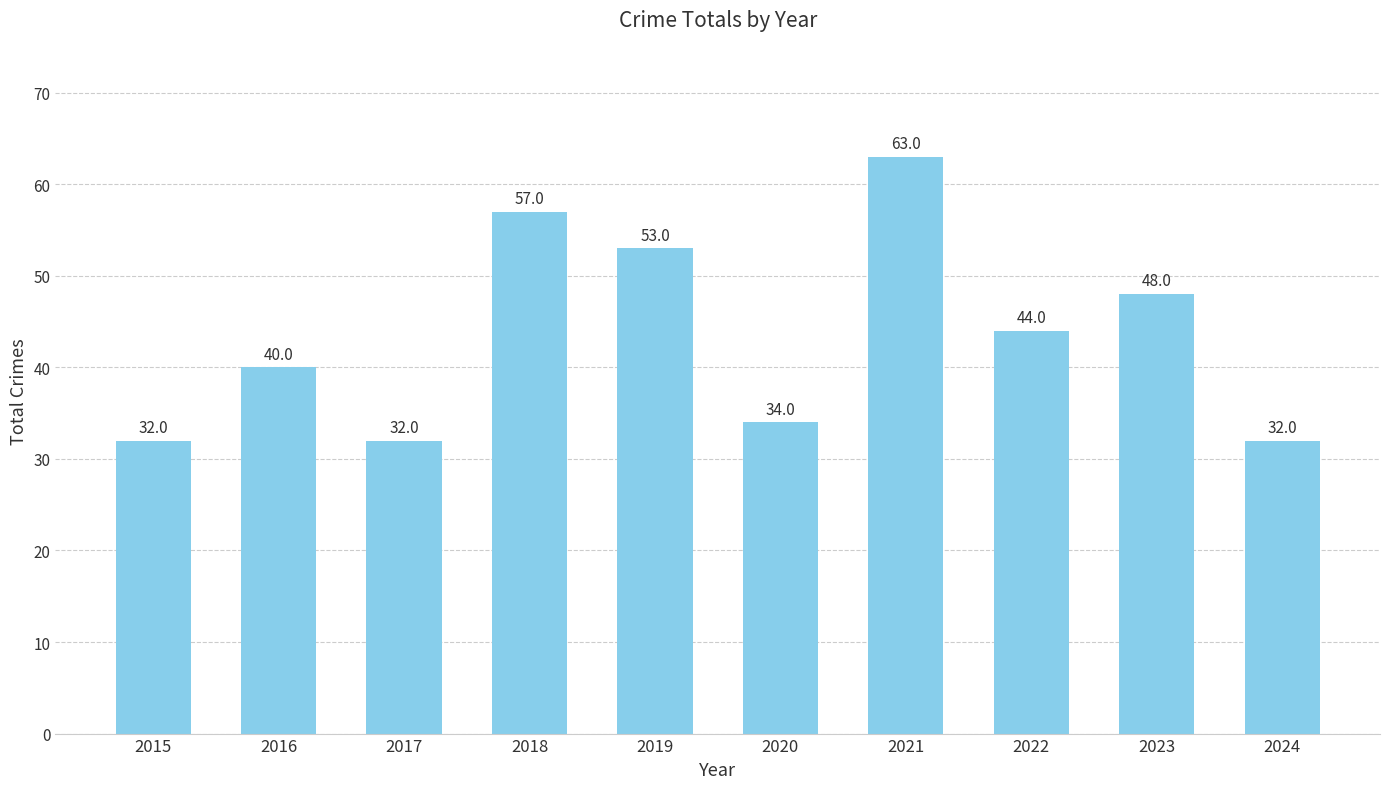

What is the sum of all values?

435